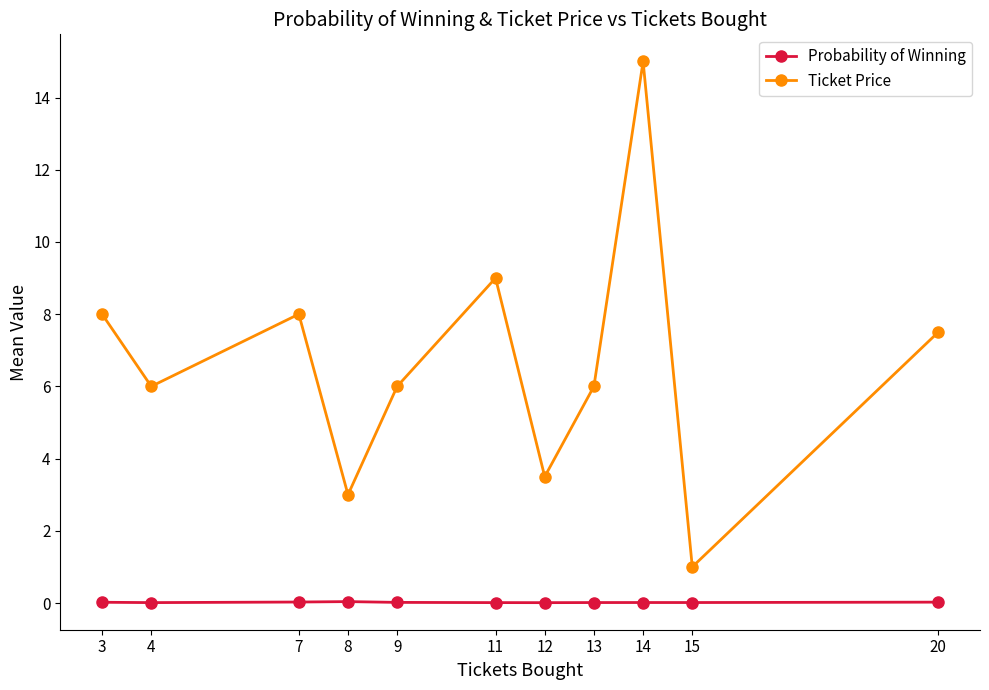

What is the value of the Ticket Price point at the 10th from the left?

1.0